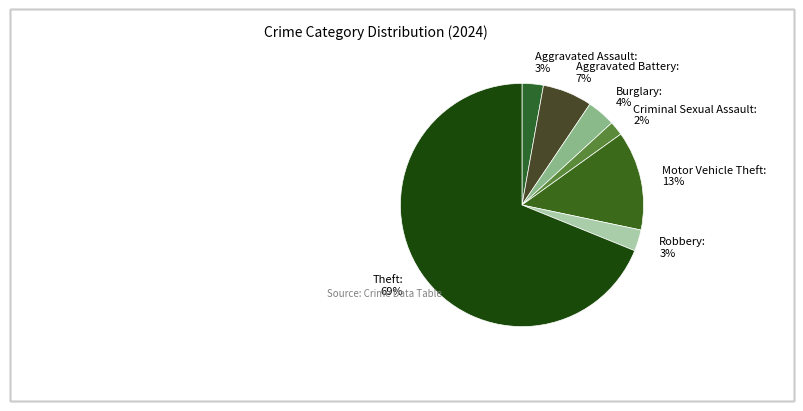

The Aggravated Assault slice represents 3% of the pie. True or false?

True